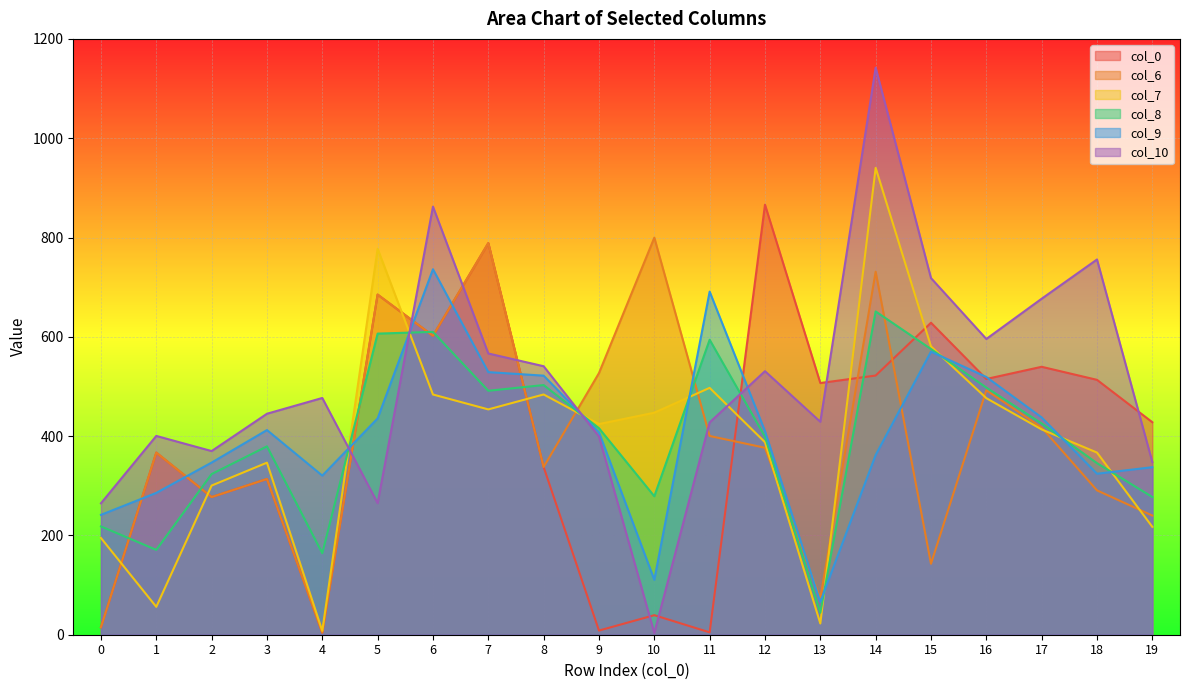

What is the smallest value displayed?

3.5